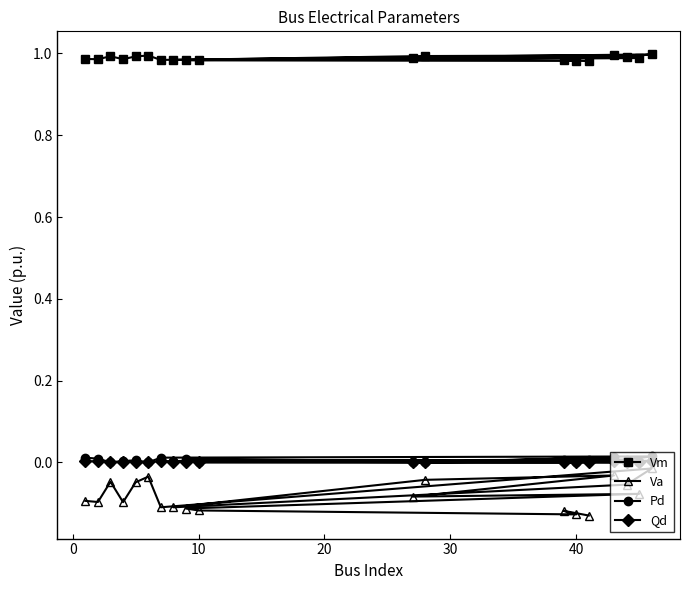

Which series has the largest range (max minus min)?

Va